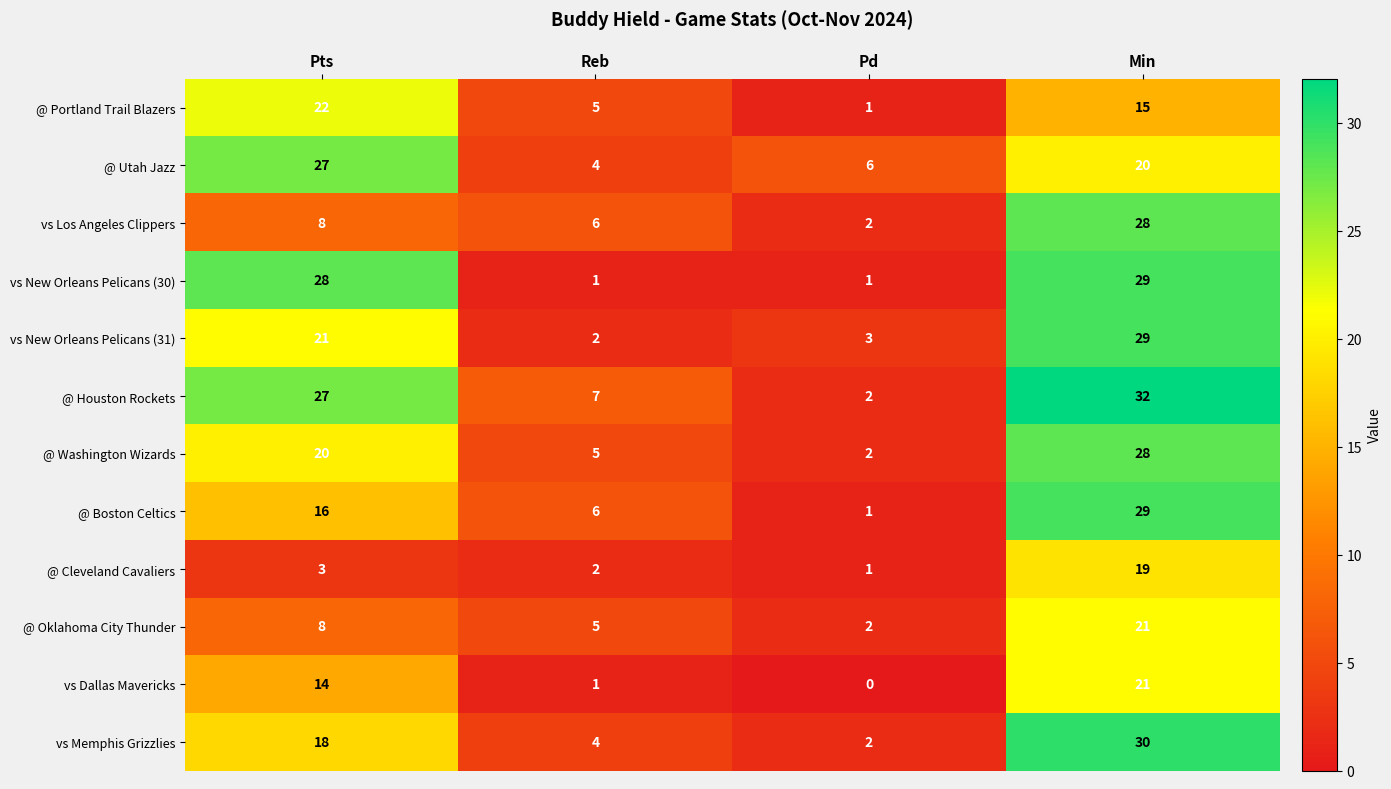

What is the total value across all series at Pd?

23